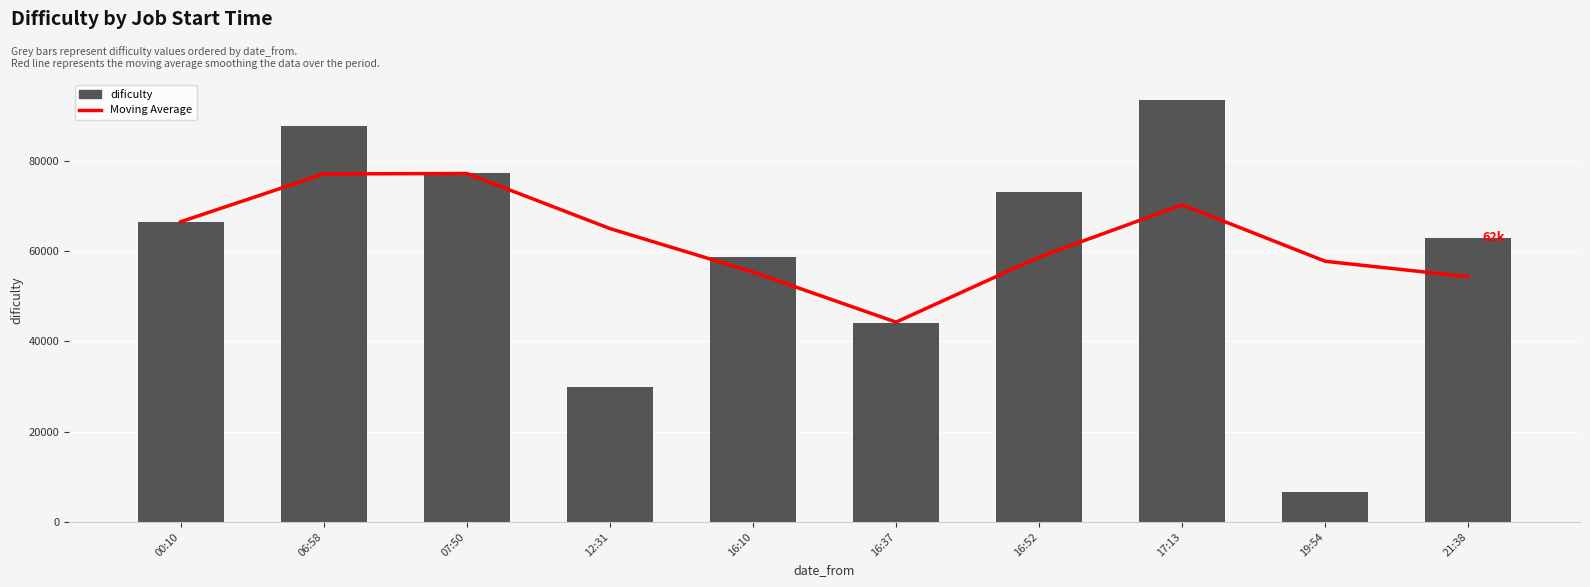

Which category has the lowest value across all series?

19:54